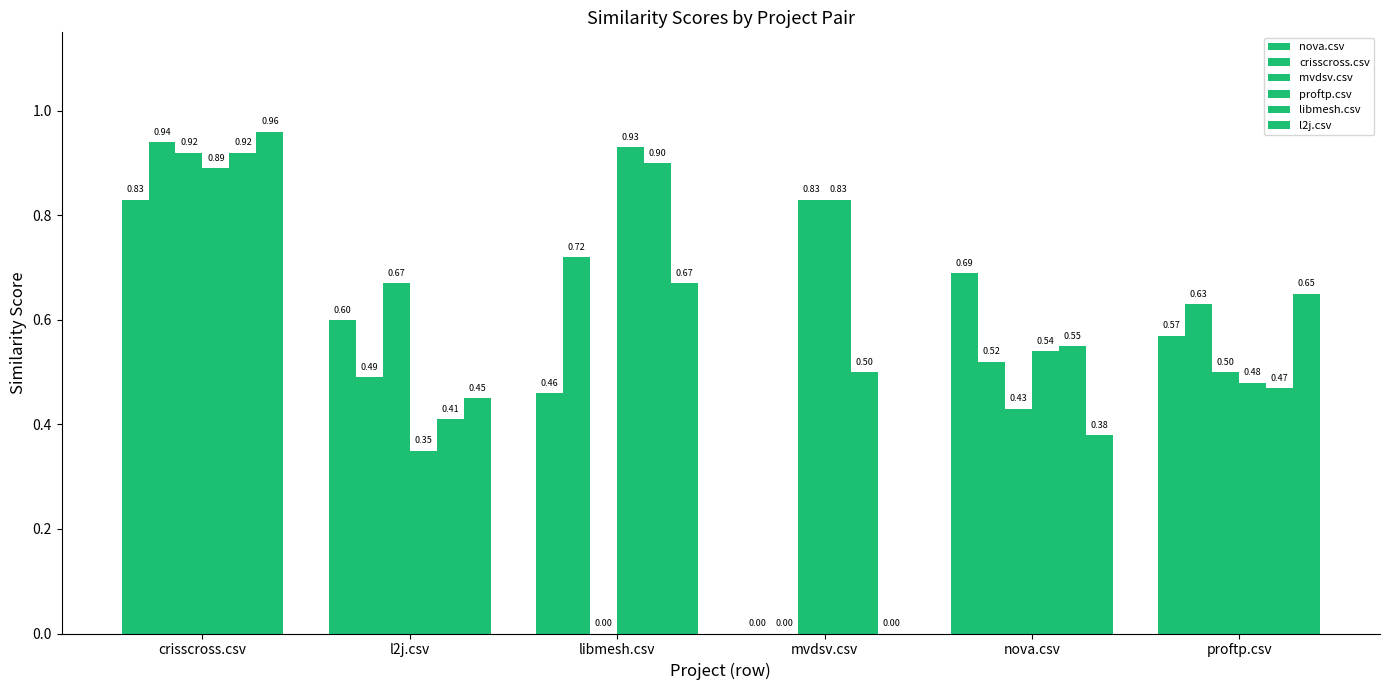

What is the lowest value of the proftp.csv series?

0.3